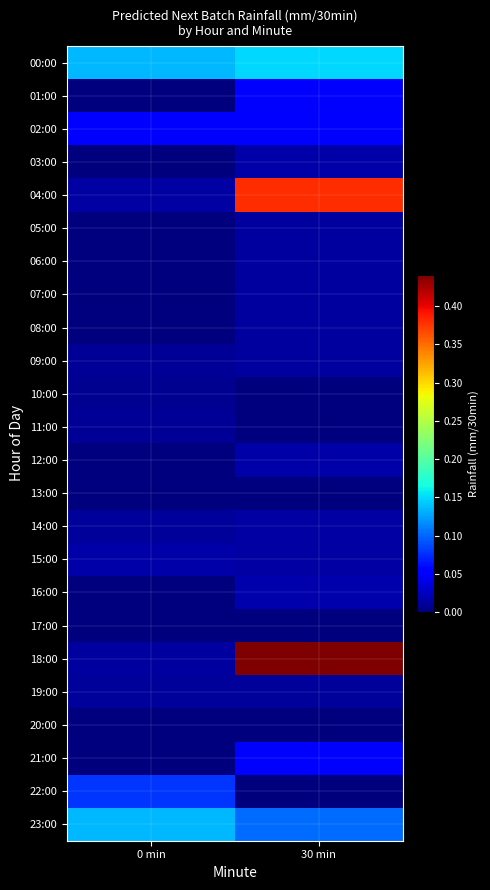

What is the difference between the highest and lowest values at 30 min?

1.4